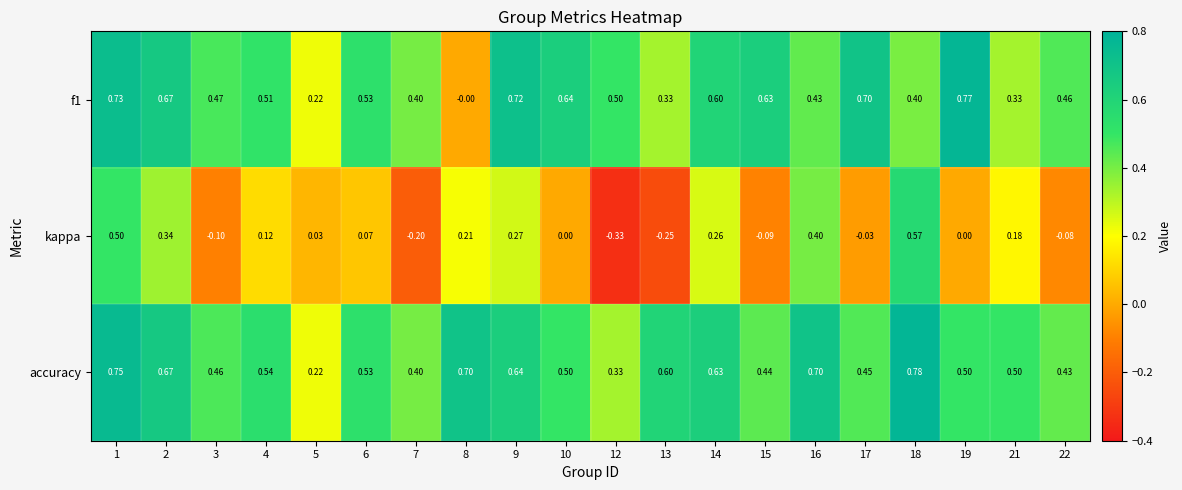

Between 1 and 15, which series saw the biggest shift?

kappa